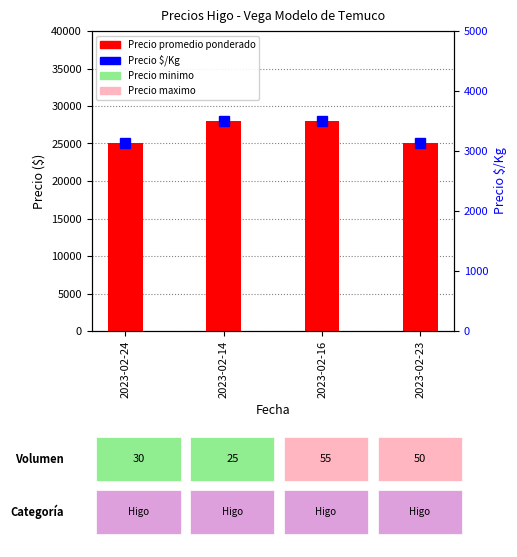

How many values in the Precio promedio ponderado series are below 28000?

2